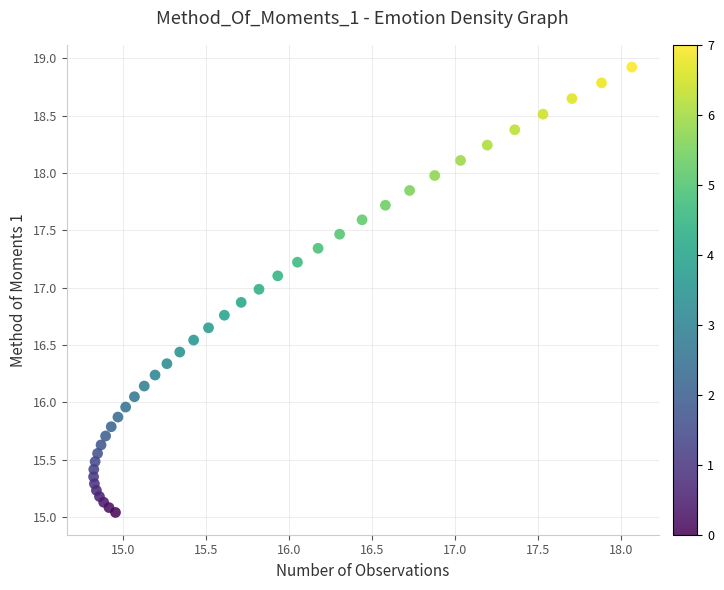

What is the range of Y values (max minus min)?

3.9